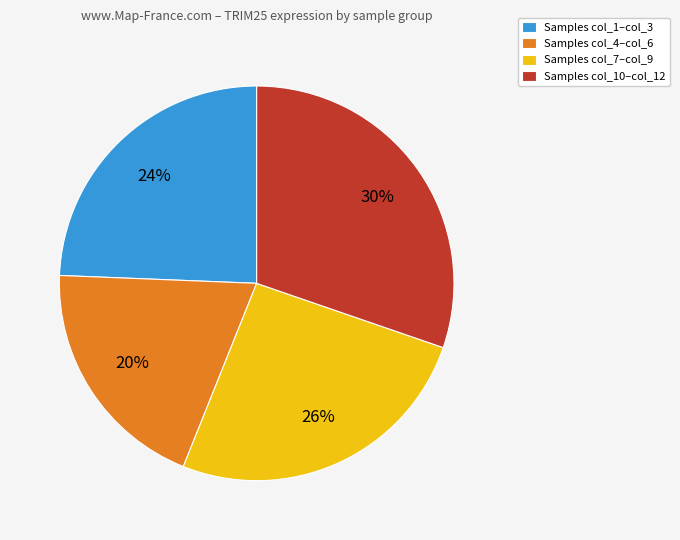

Does Samples col_4–col_6 represent more than half of the total?

No